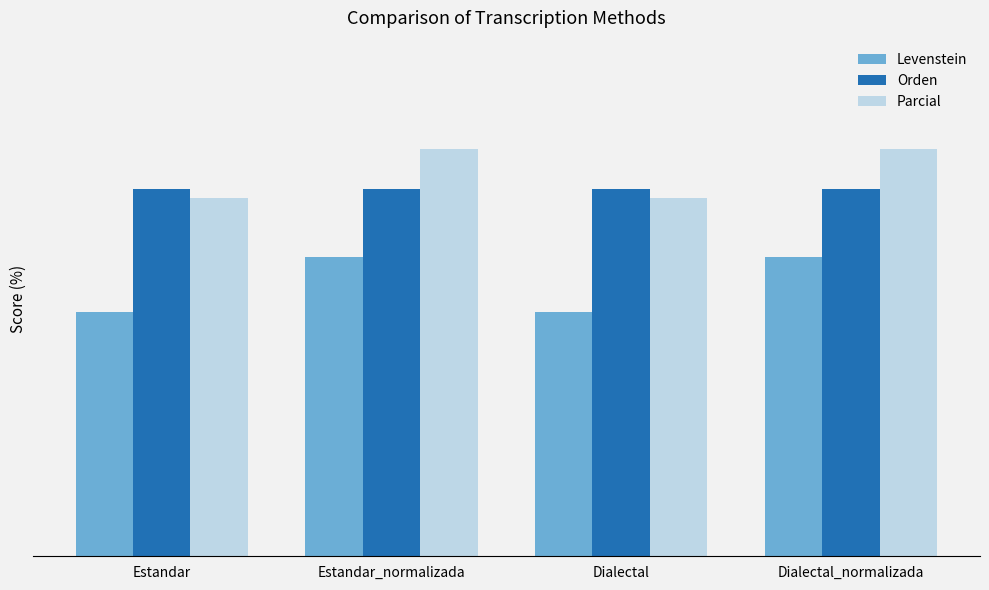

Which category has the lowest value in the Levenstein series?

Estandar